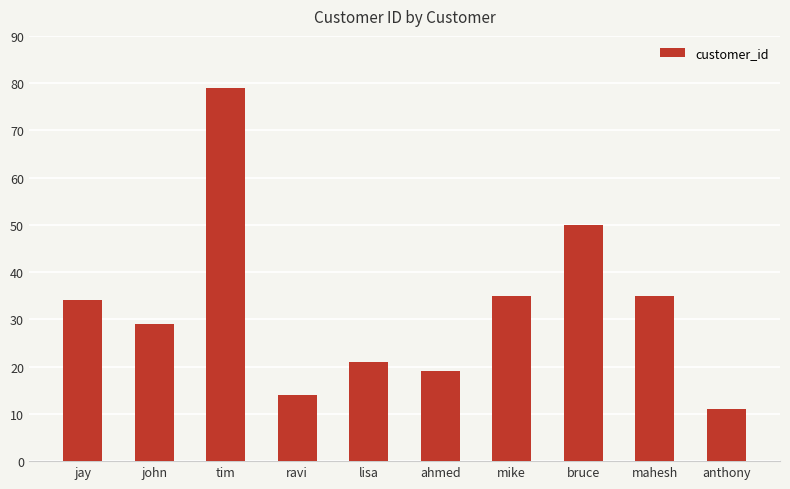

Where is the data nearest to the value 45?

bruce